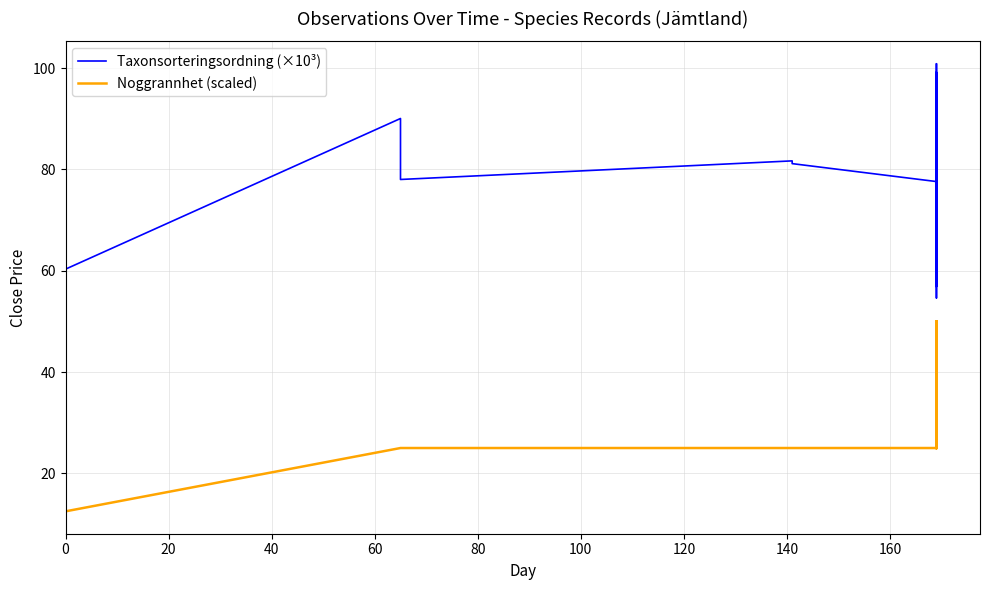

True or false: Taxonsorteringsordning (×10³) and Noggrannhet (scaled) intersect in this chart.

False